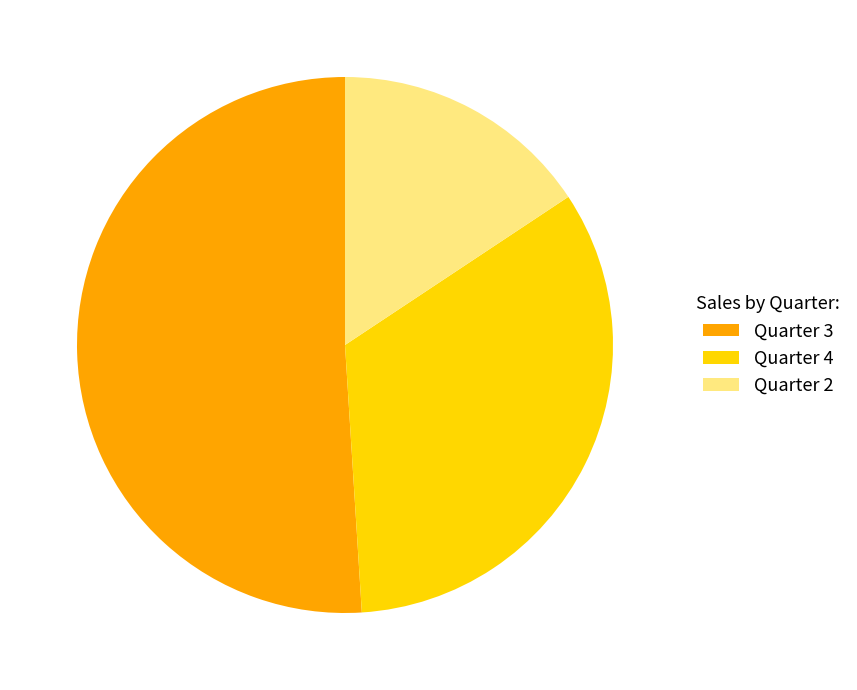

Which slice represents more than half of the pie?

Quarter 3